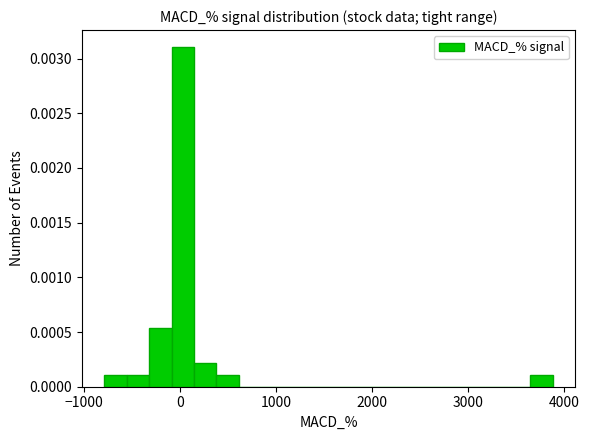

Read against the x-axis, roughly where is the centre of the tallest bar?

0